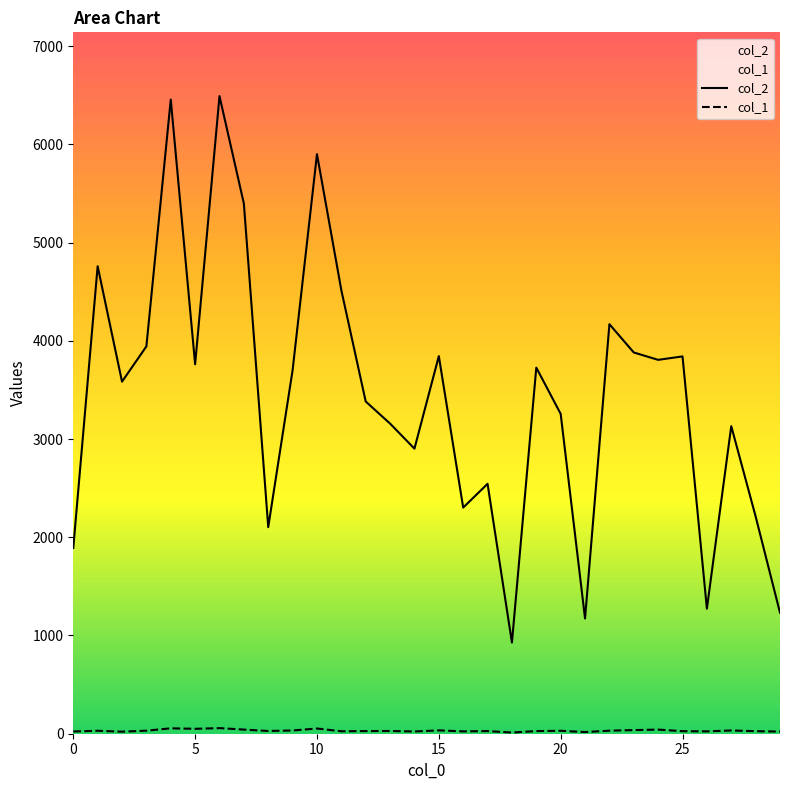

Rank the series by their average value, from highest to lowest.

col_2, col_1